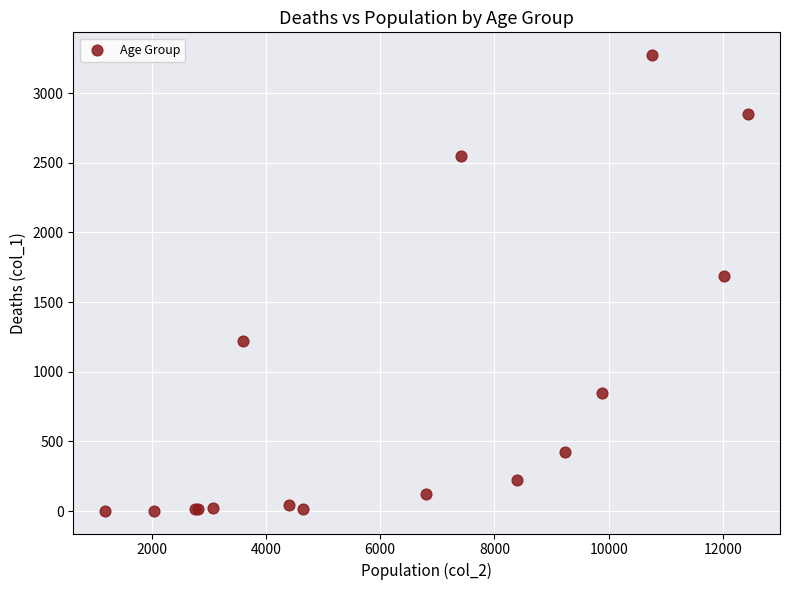

What Y value in the scatter plot is closest to 1638?

1690